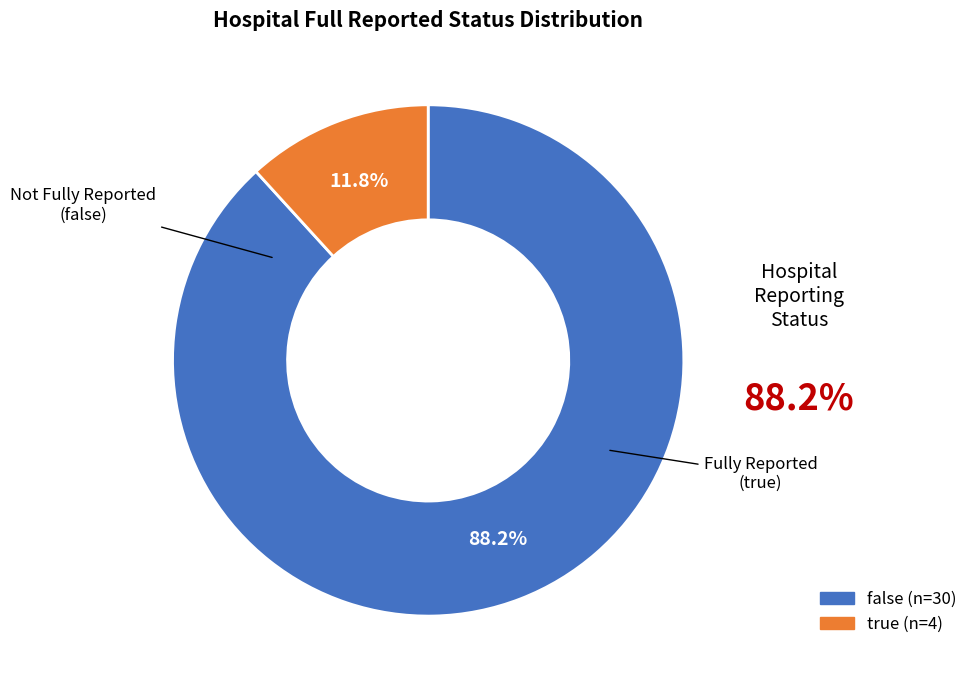

What is the majority slice?

false